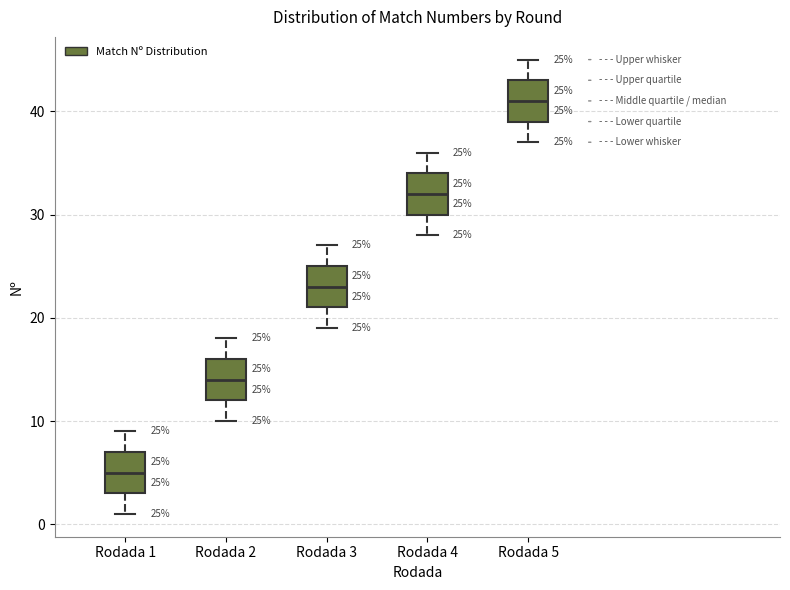

Which box's median line is the highest?

Rodada 5